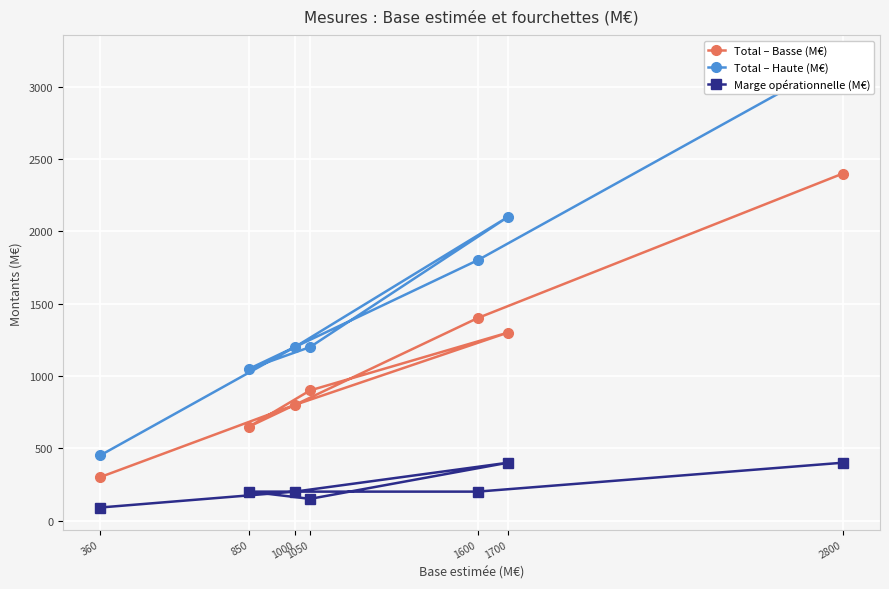

Which label corresponds to the smallest value in the chart?

360